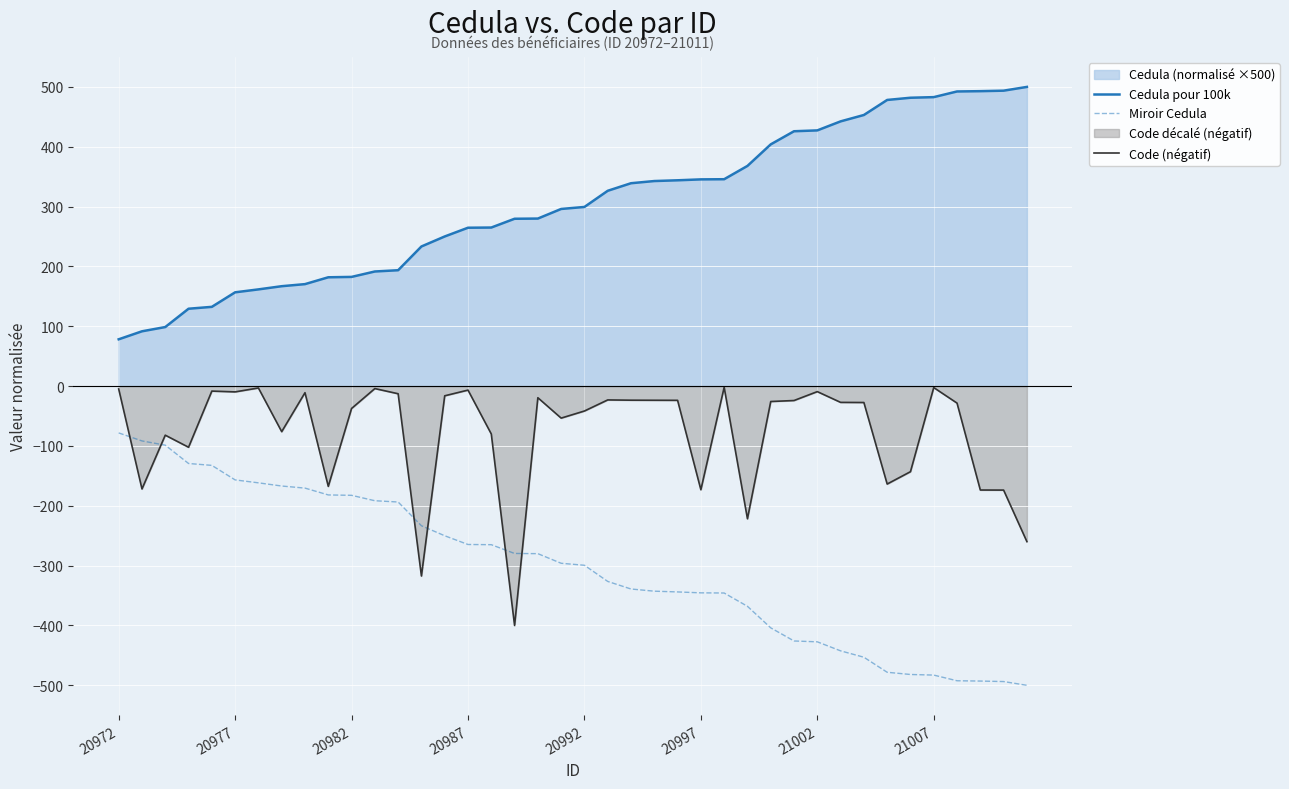

What is the smallest value displayed?

-500.0